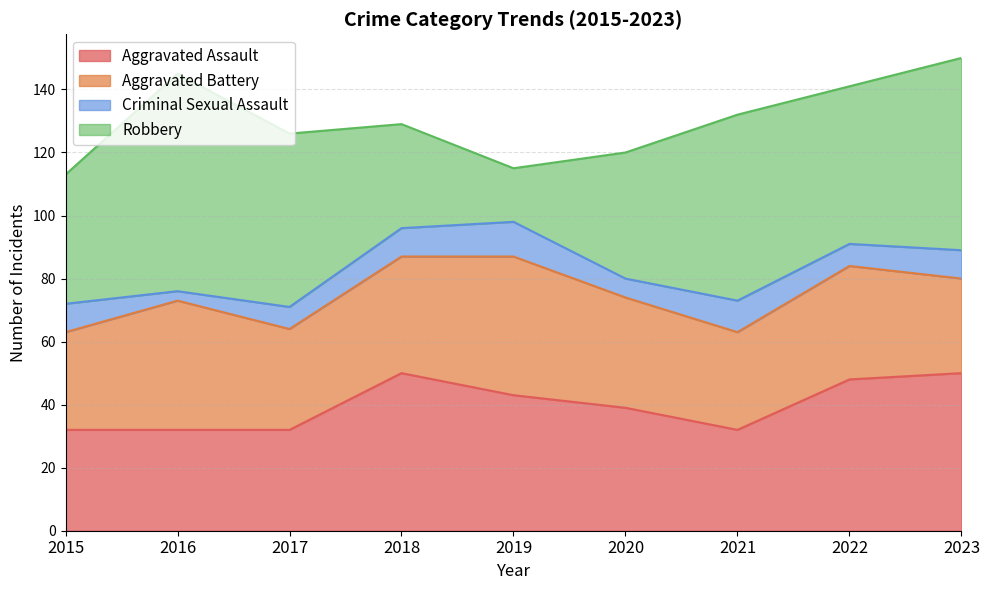

After their last crossing, which series has the higher values: Robbery or Aggravated Assault?

Robbery